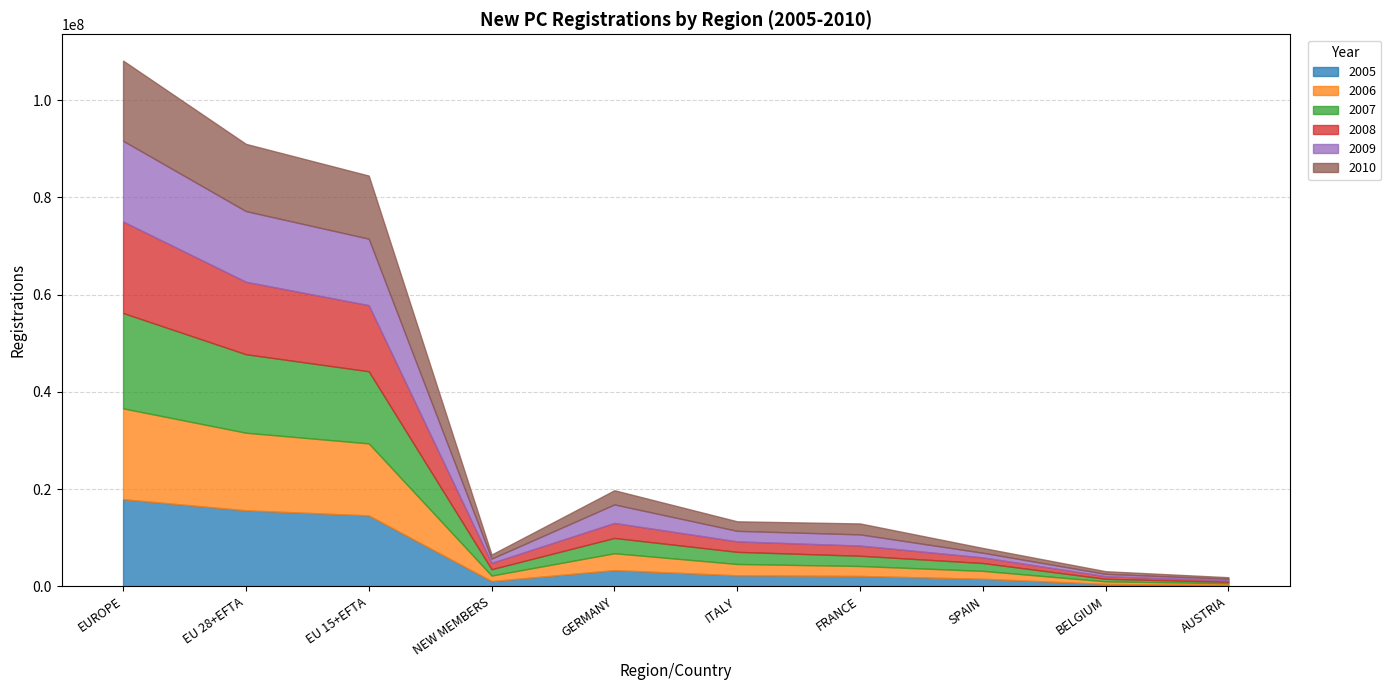

Which series has the largest total across all categories?

2007